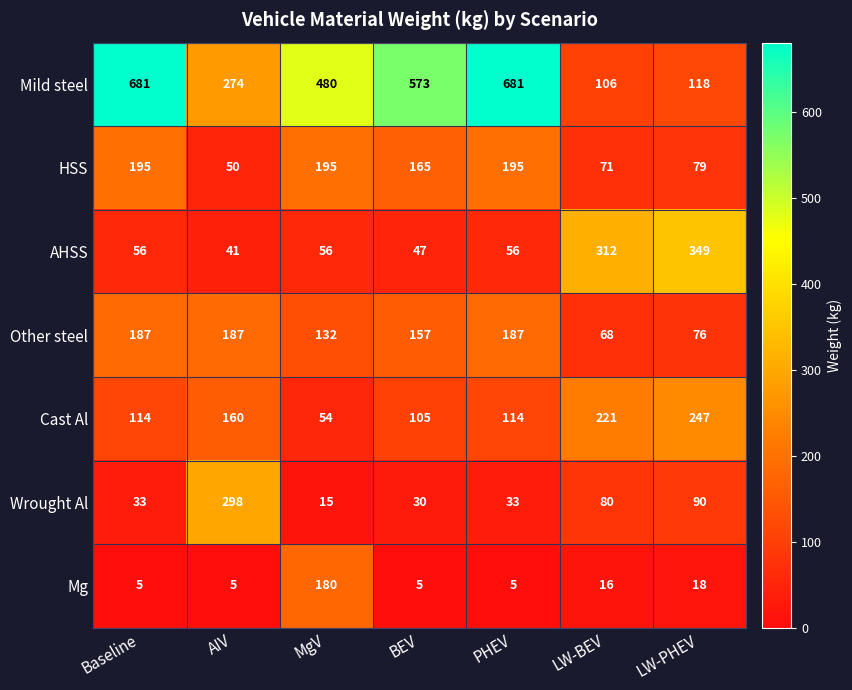

Rank the series by their maximum value, from lowest to highest.

Mg, Other steel, HSS, Cast Al, Wrought Al, AHSS, Mild steel